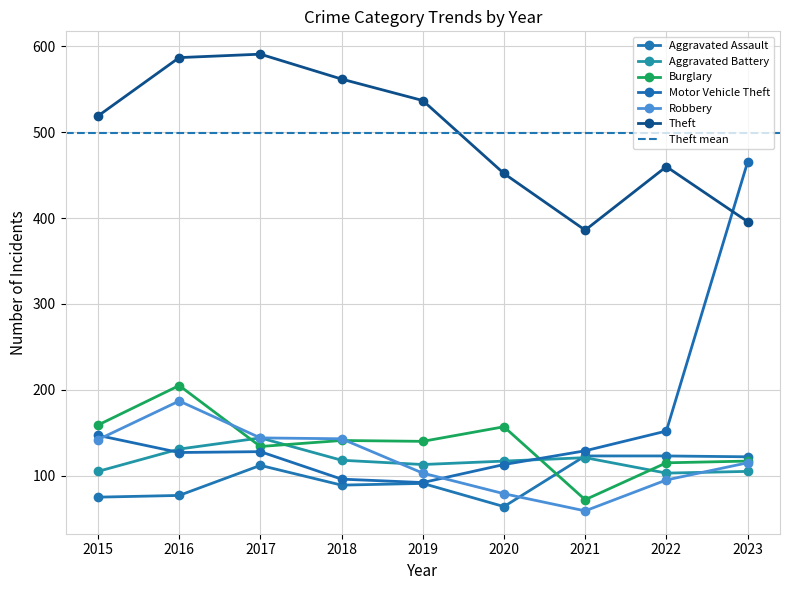

Between which two adjacent categories do Motor Vehicle Theft and Robbery first intersect?

2015 and 2016